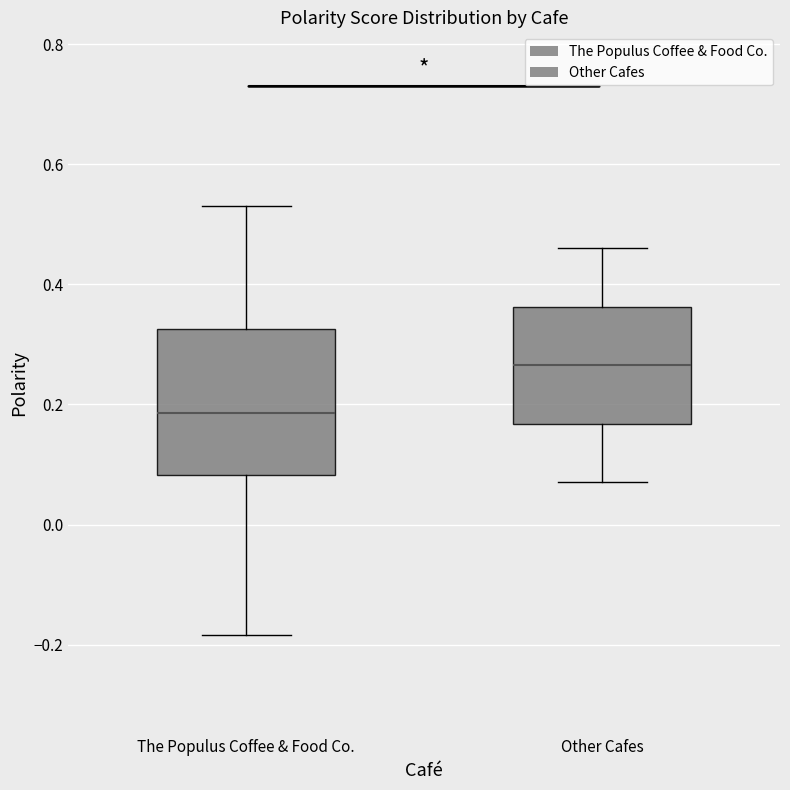

Reading left to right, read every box against the y-axis: the position of its median line, the range the box covers, and the ends of its whiskers. The values are not printed on the chart, so give them approximately, as read against the axis.

The Populus Coffee & Food Co.: median 0.18, box 0.08 to 0.32, whiskers -0.18 to 0.54
Other Cafes: median 0.26, box 0.16 to 0.36, whiskers 0.08 to 0.46